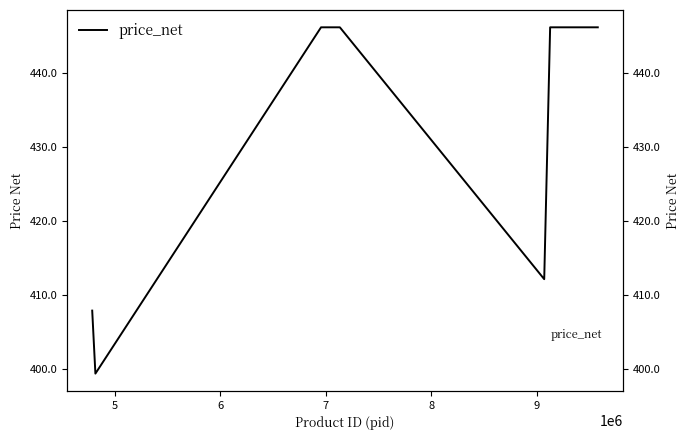

How many interior local valleys (lower than both neighbors) does the data have?

2